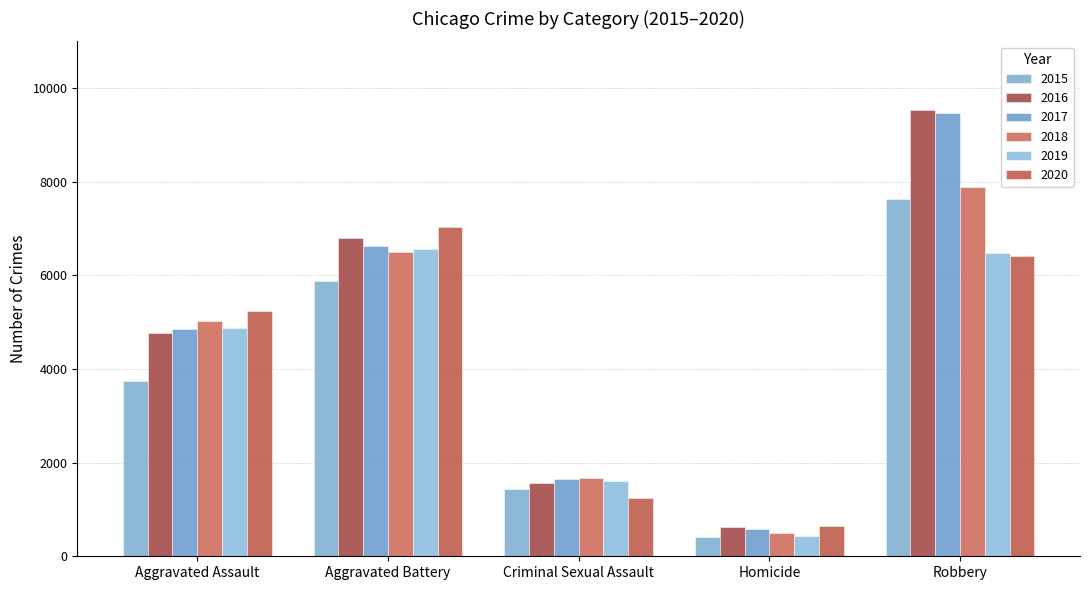

Reading right to left, extract all data points from this chart.

2015: 7634	422	1436	5882	3746
2016: 9530	623	1564	6807	4775
2017: 9461	587	1652	6633	4862
2018: 7889	493	1670	6491	5026
2019: 6479	426	1609	6562	4880
2020: 6405	657	1236	7042	5234